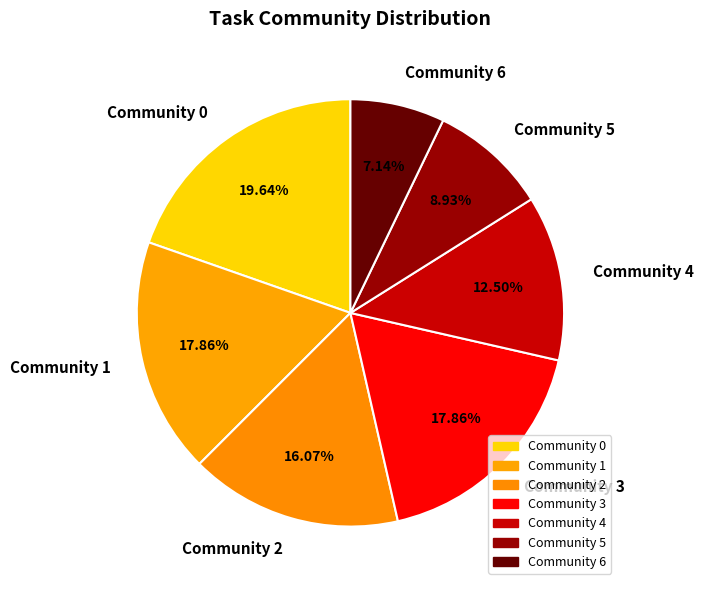

To the nearest percent, what is the difference between the Community 1 and Community 2 slice percentages?

2%